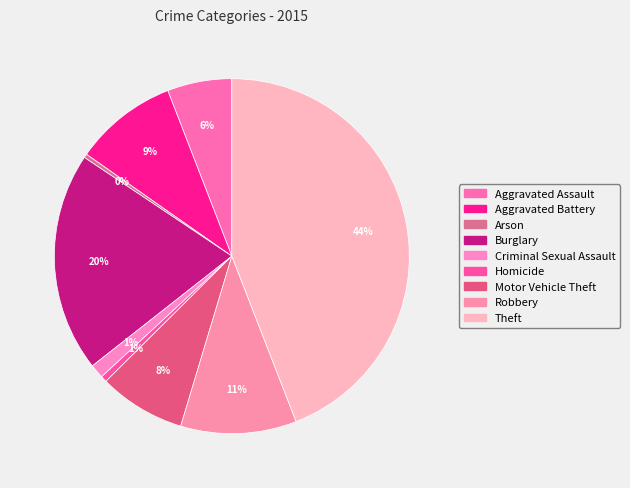

What percentage is the Robbery slice, to the nearest percent?

11%